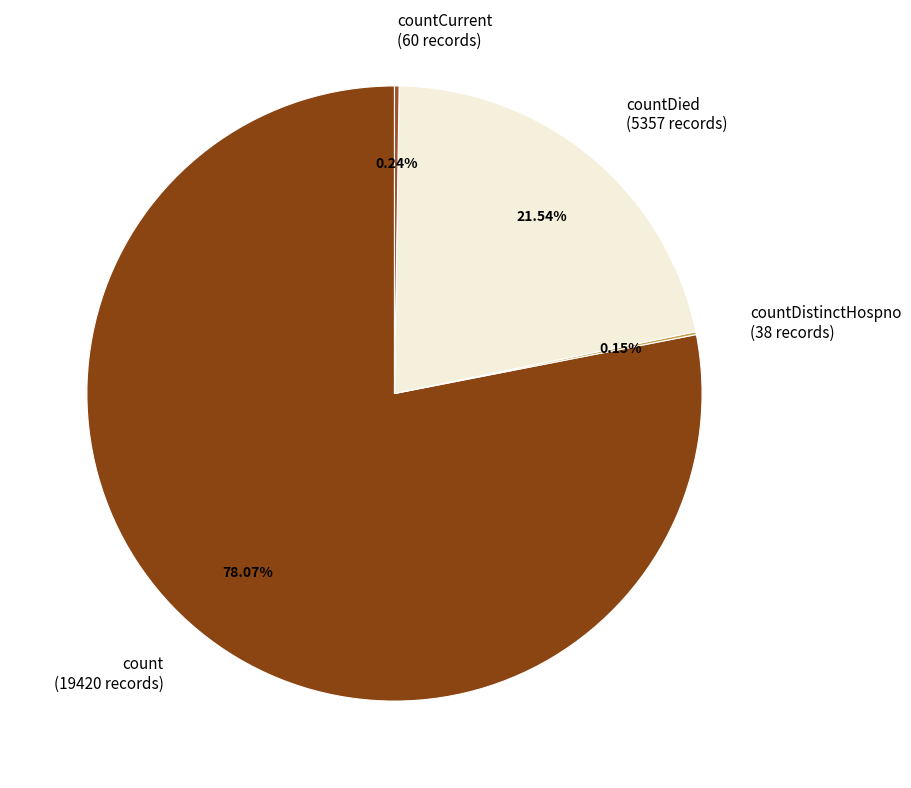

Does count (19420 records) account for over 50% of the chart?

Yes